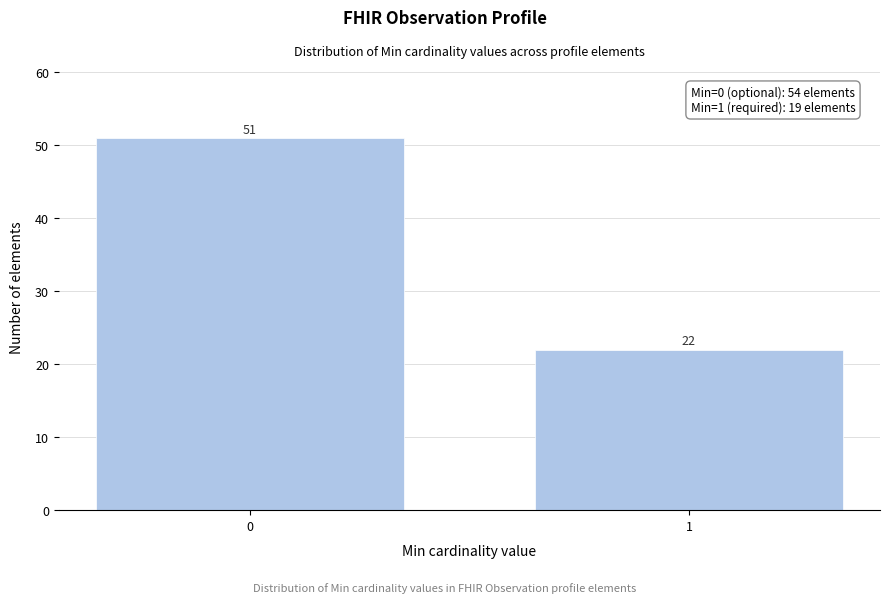

Reading right to left, transcribe all the data shown in this chart.

1=22	0=51